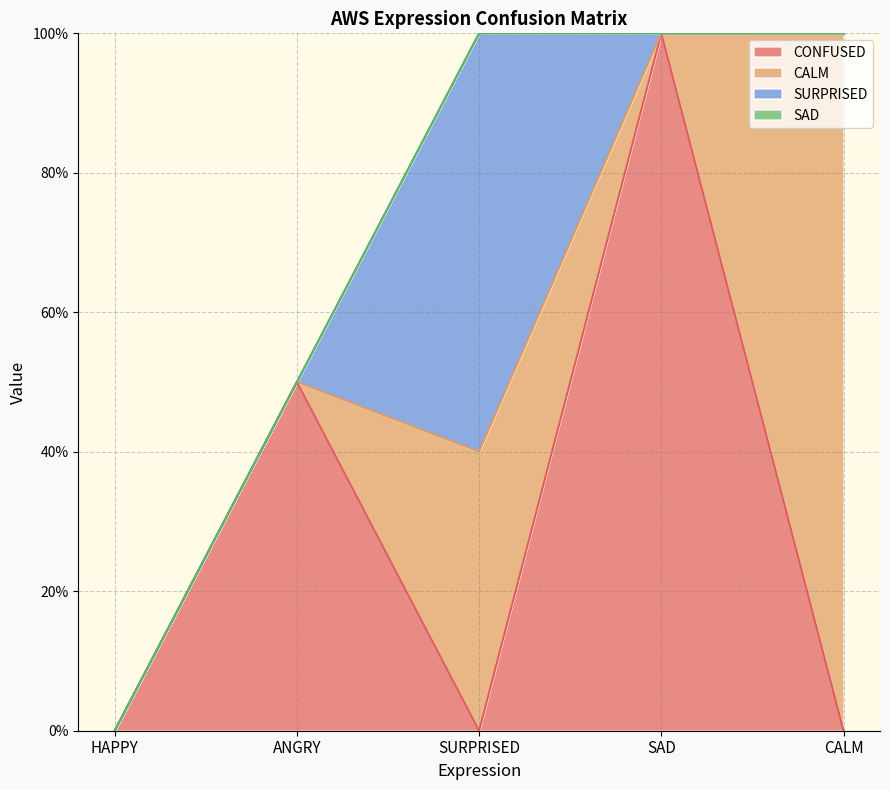

Which series ends up on top after the final intersection of SURPRISED and CONFUSED?

CONFUSED